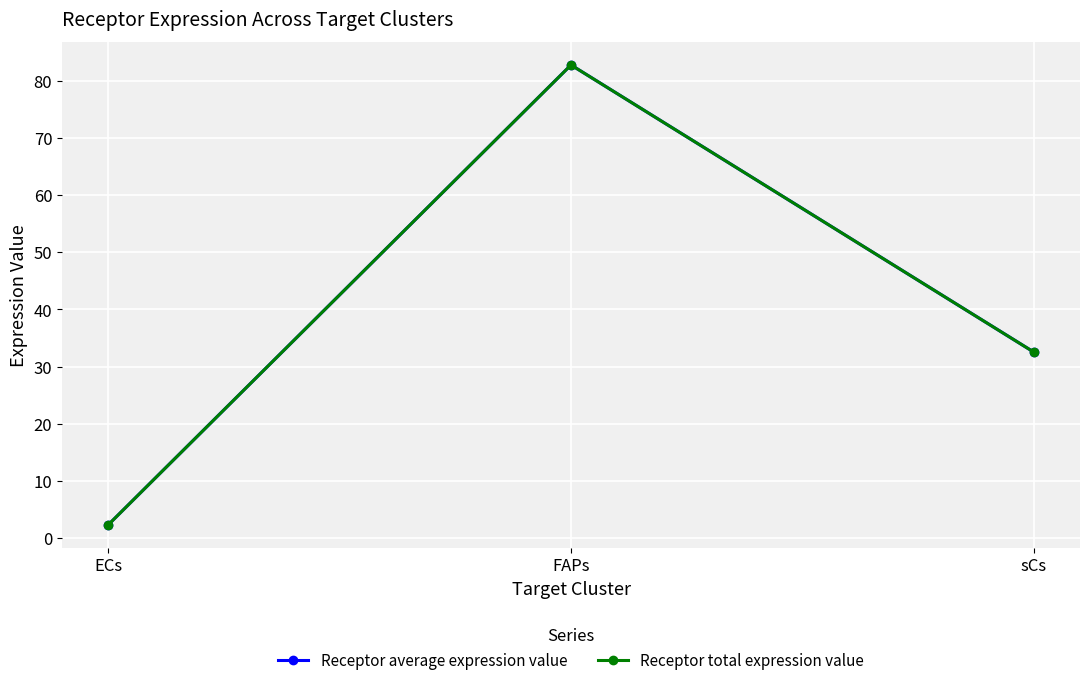

Is this an area chart (filled region under the line)?

No